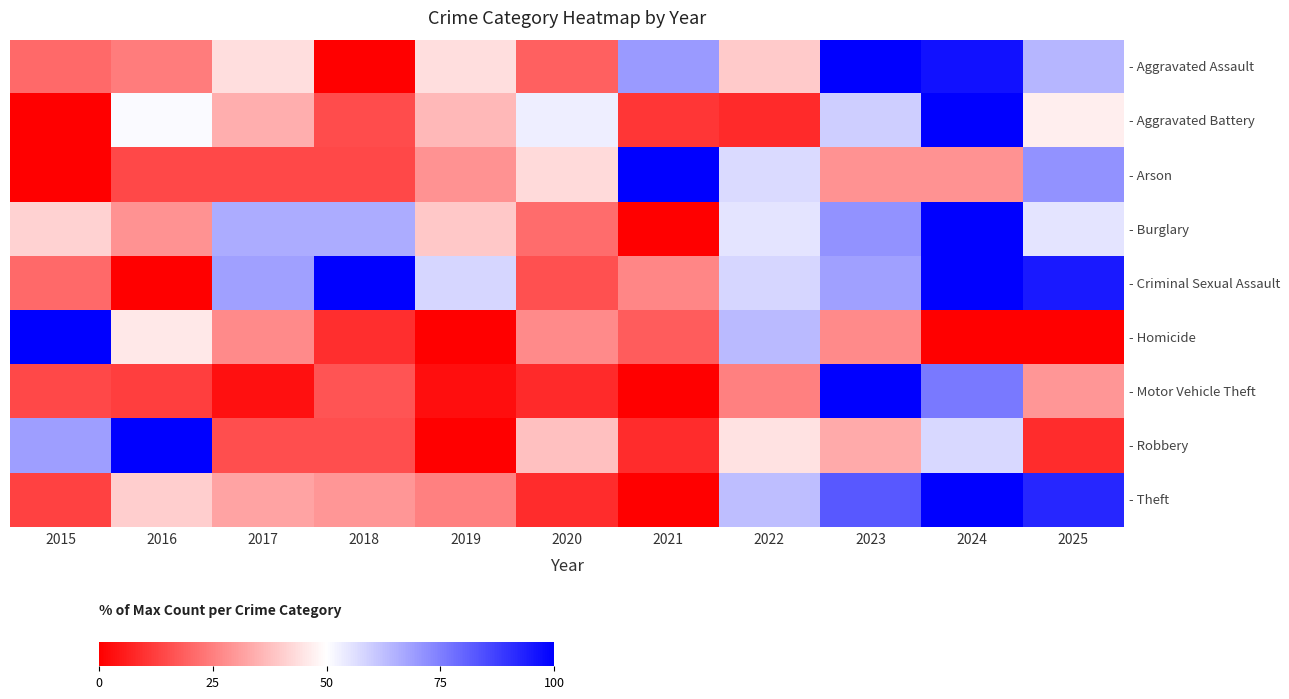

Between 2022 and 2024, which series saw the biggest shift?

- Aggravated Battery